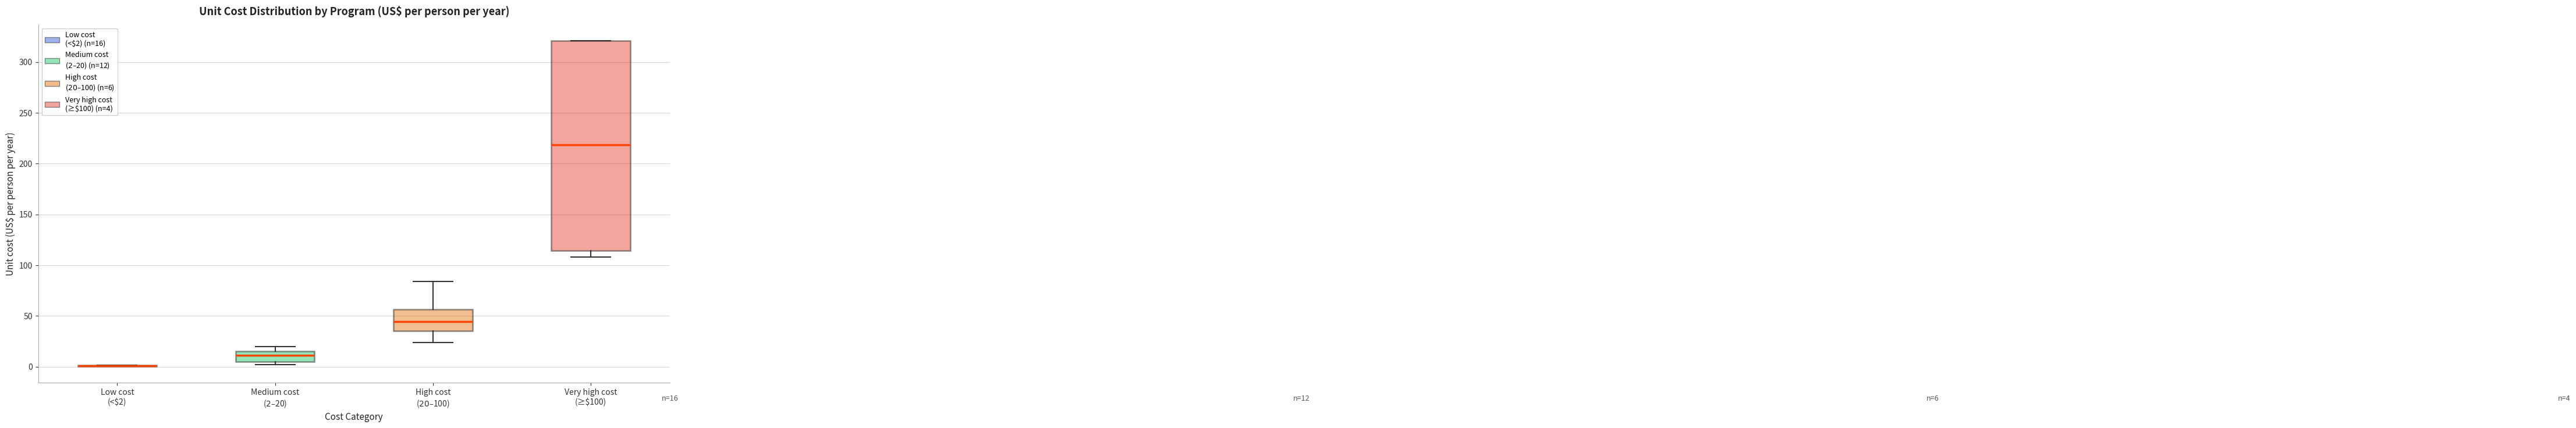

Which box is the tallest, from its lower edge to its upper edge?

Very high cost (≥$100)